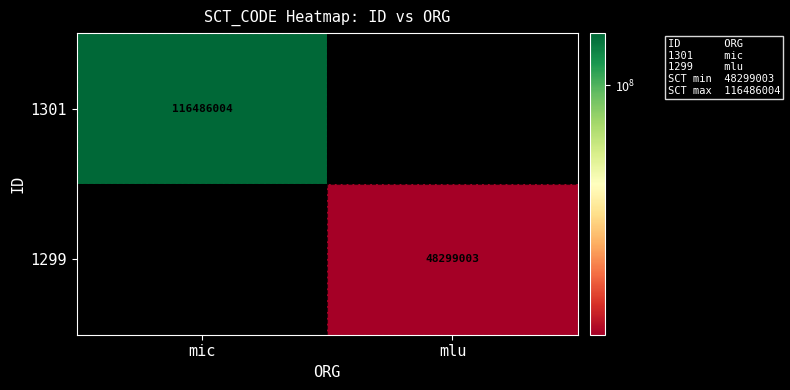

Is it true that 1301 equals 160733412 at mic?

False